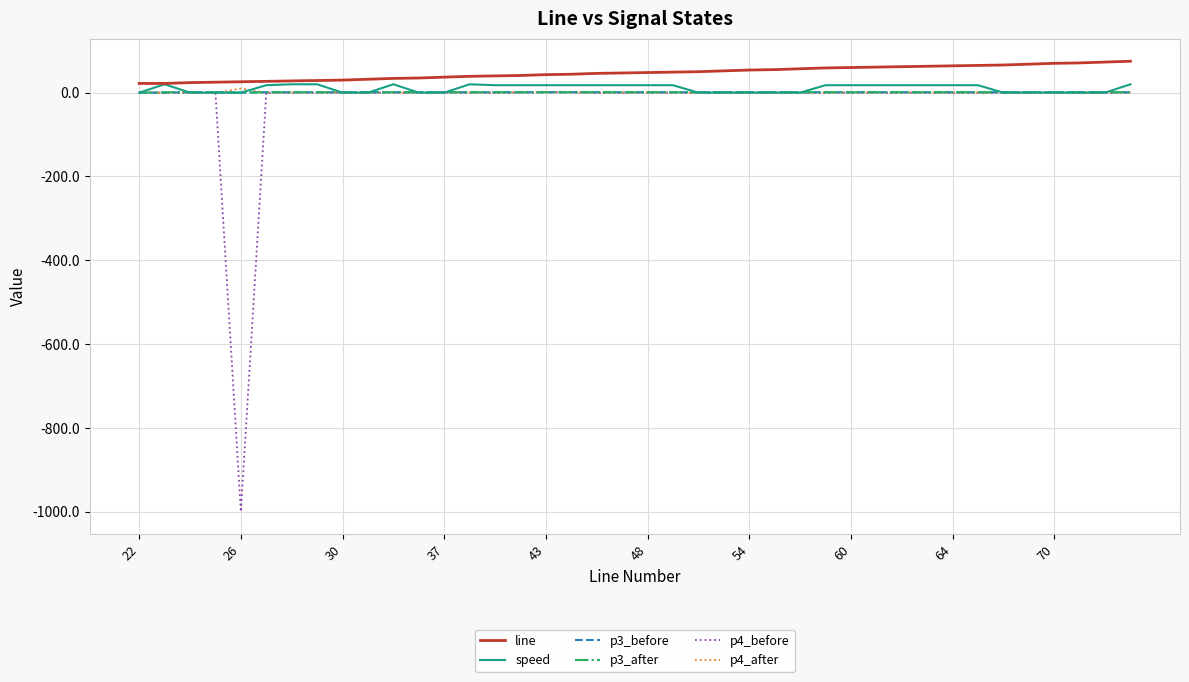

What is the minimum value shown in the chart?

-1000.0